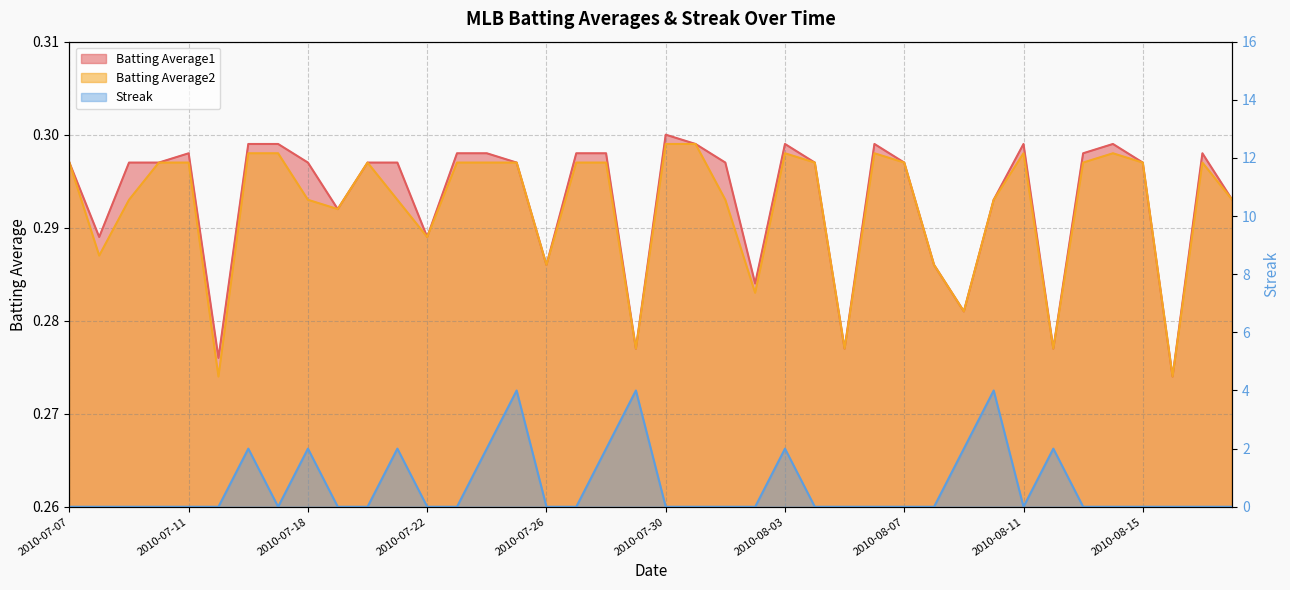

In Batting Average2, how many points are lower than both neighbors (excluding endpoints)?

11